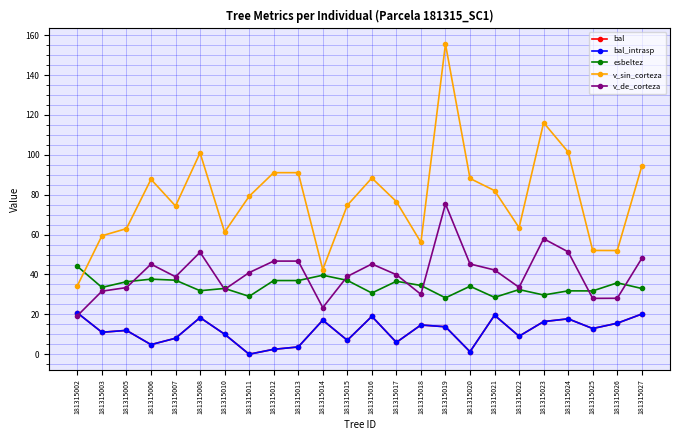

What is the difference between the esbeltez values at 181315011 and 181315007?

8.1